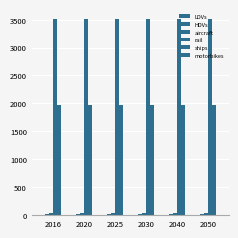

Count the number of categories in the chart.

6